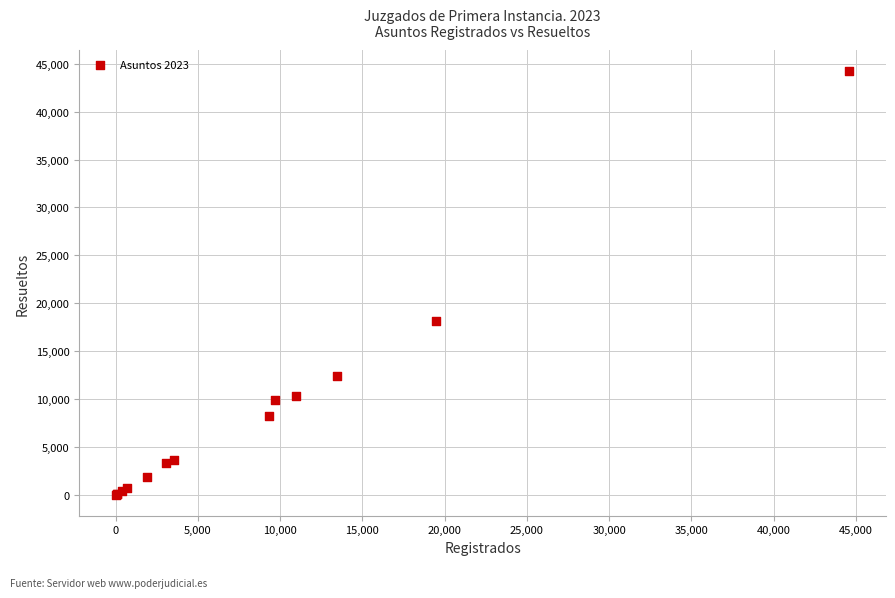

What Y value in the scatter plot is closest to 22117?

18151